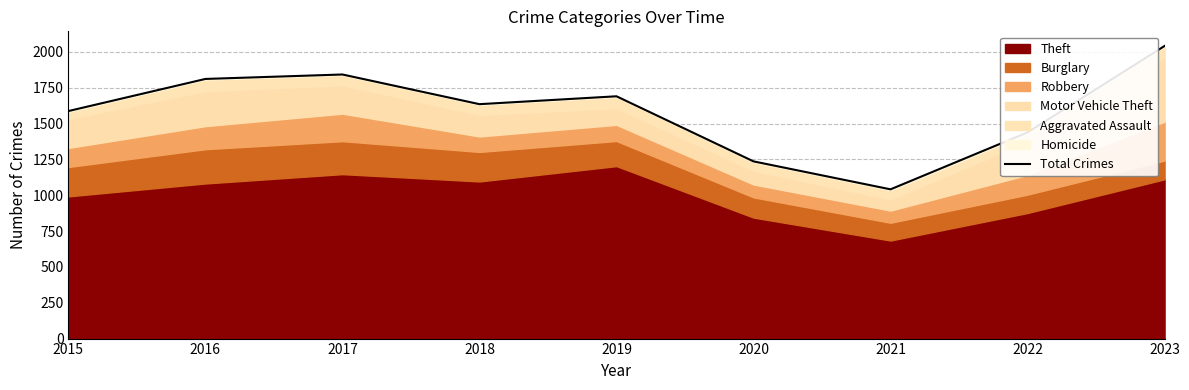

Count the number of values greater than 1635.

4